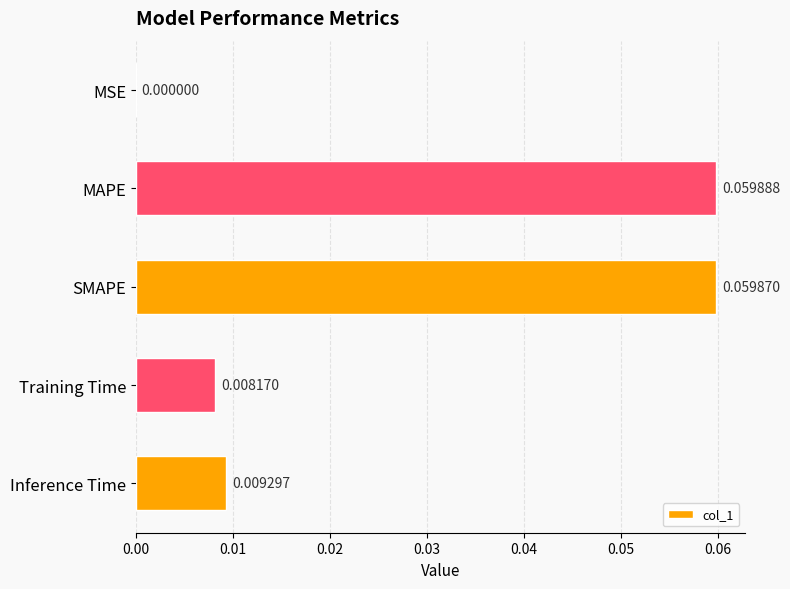

What is the change in value from MSE to SMAPE?

+0.1